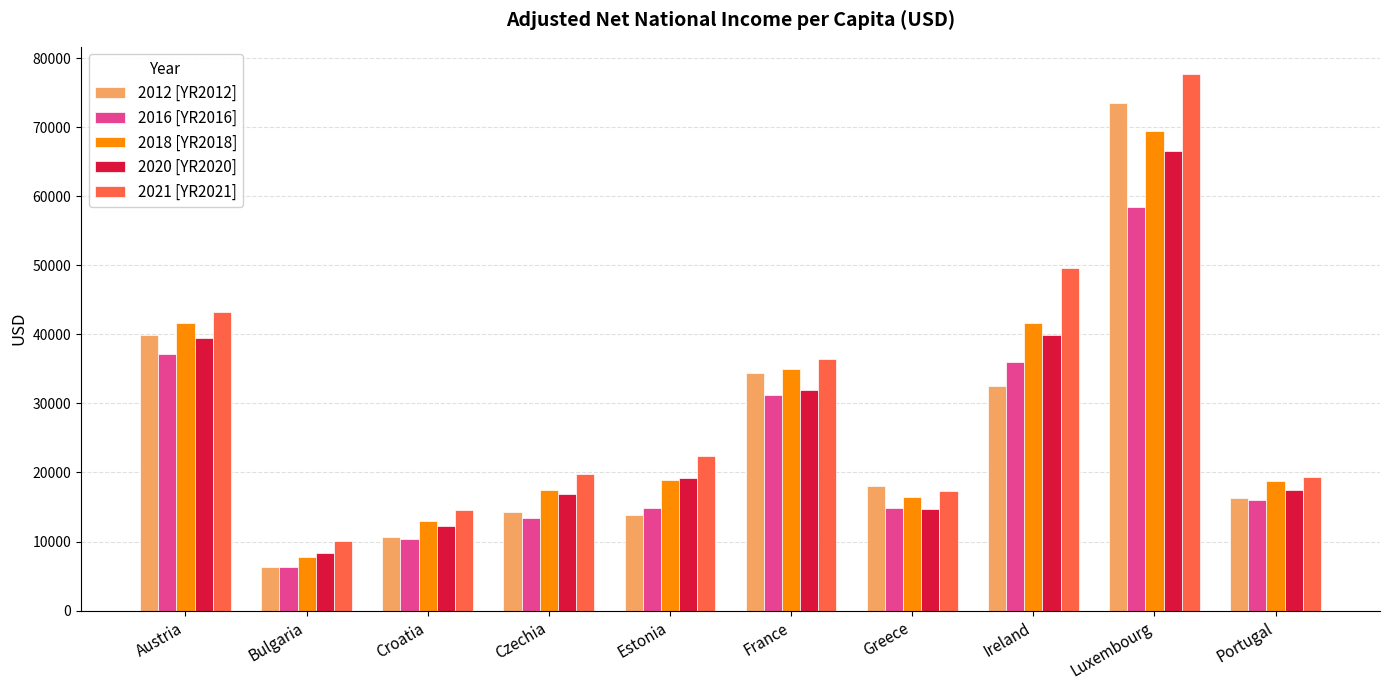

How many values in the 2012 [YR2012] series exceed 18108?

5